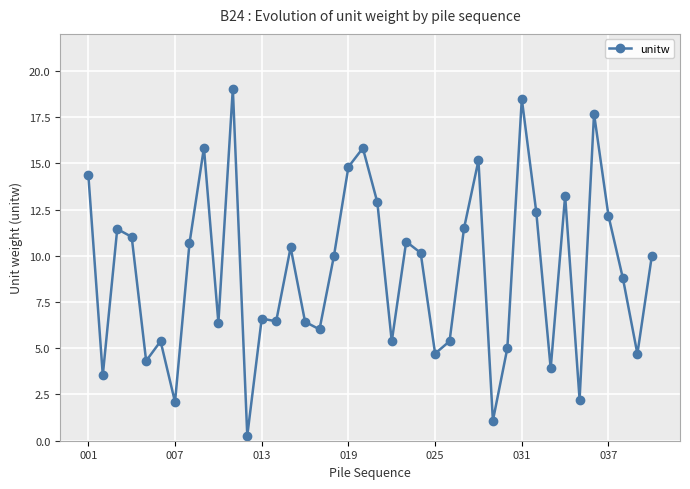

What is the greatest value displayed?

19.0